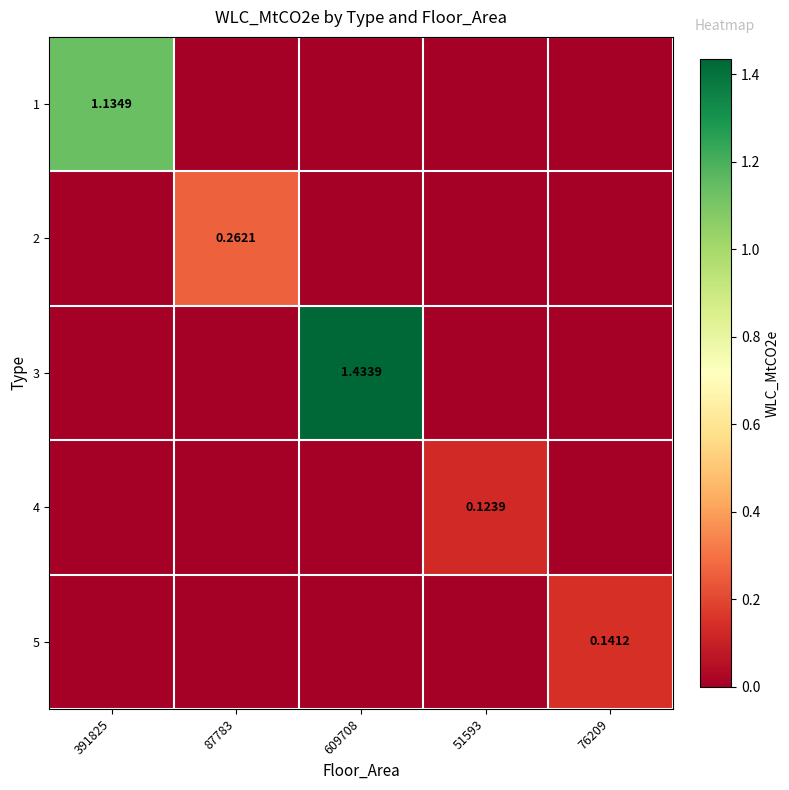

What is the average value of the 1 series?

0.2